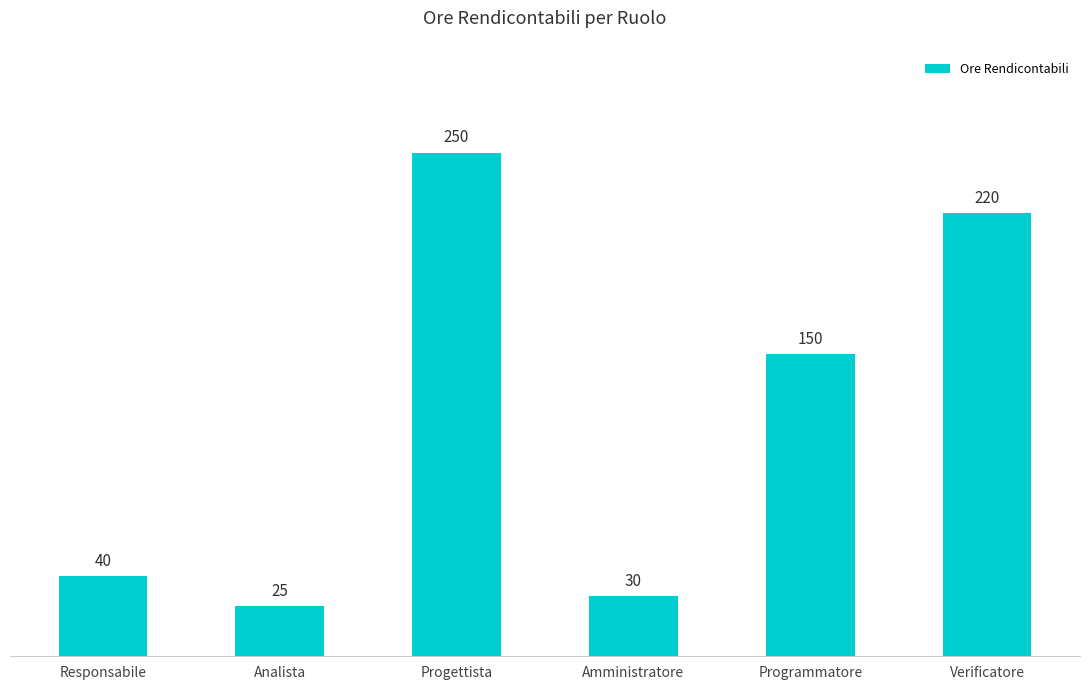

What is the difference between the second highest and second lowest values?

190